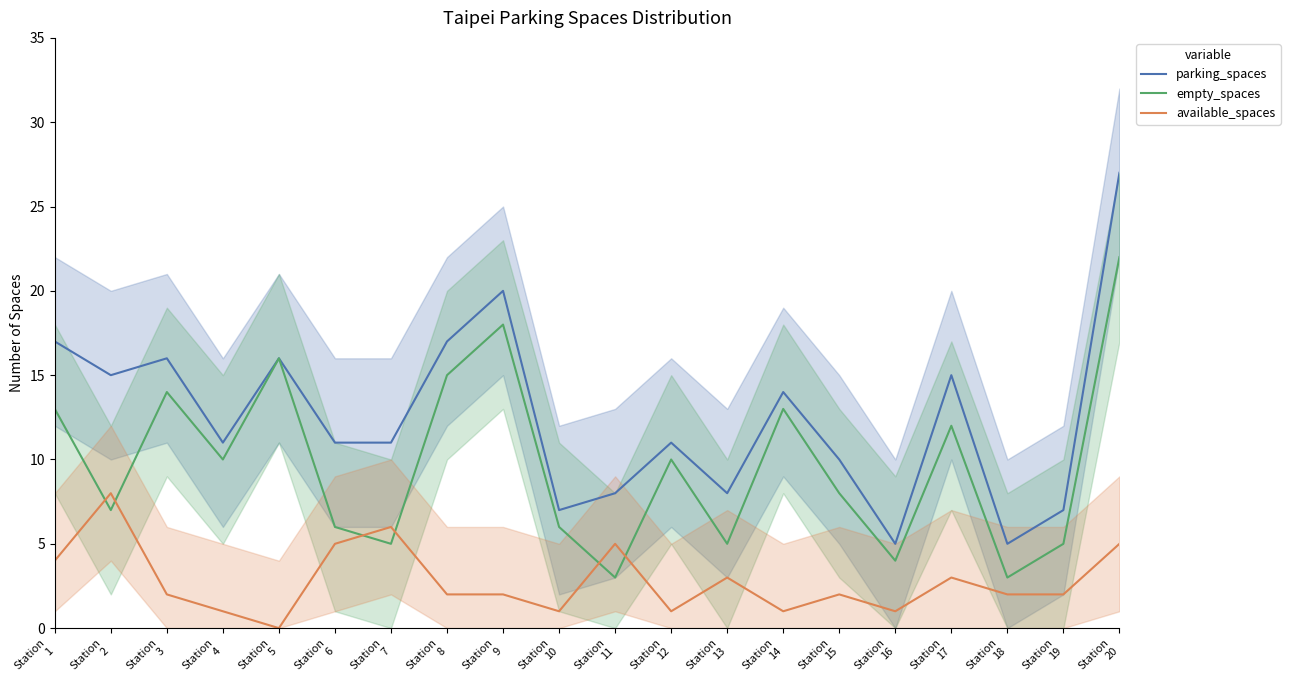

List the series in order of their overall mean, highest first.

parking_spaces, empty_spaces, available_spaces